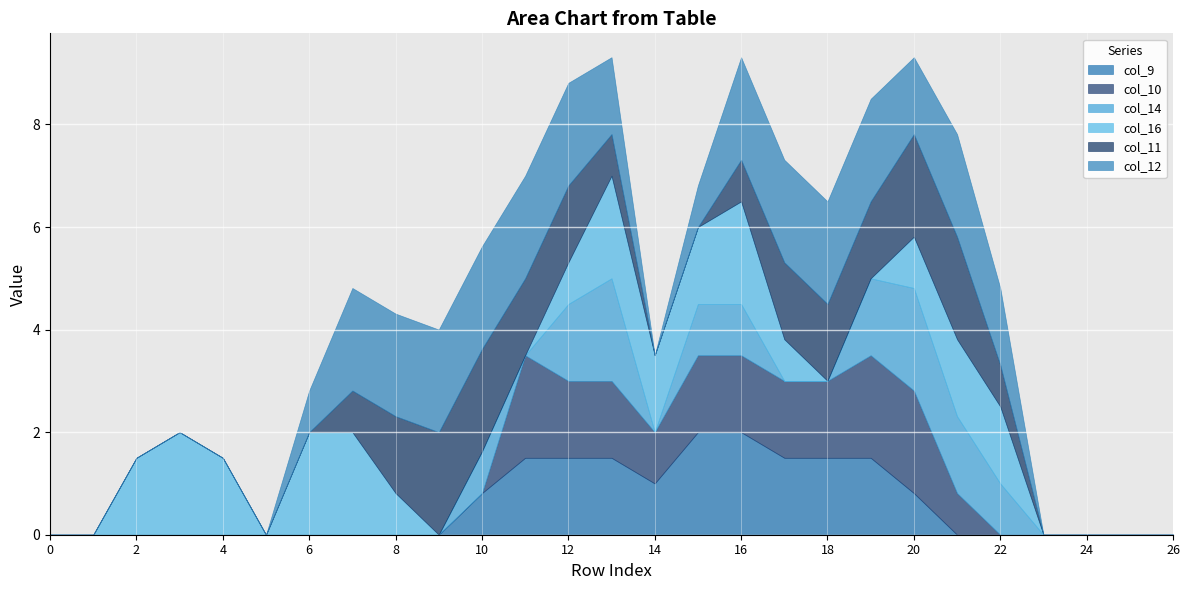

What is the maximum value for col_12?

2.0